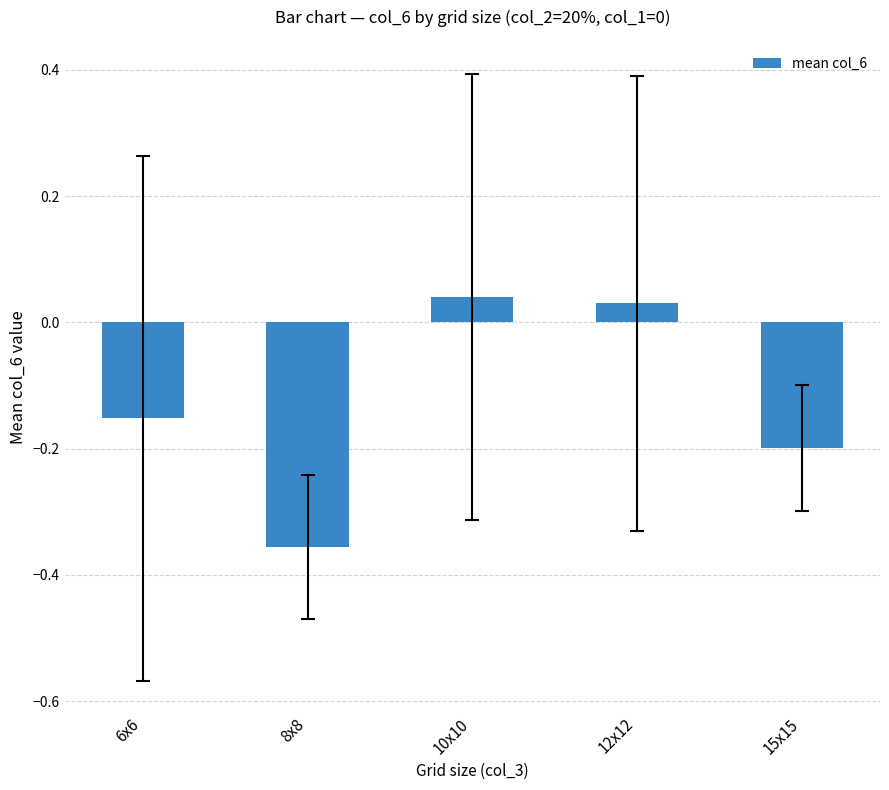

At which label is the value closest to 0?

12x12